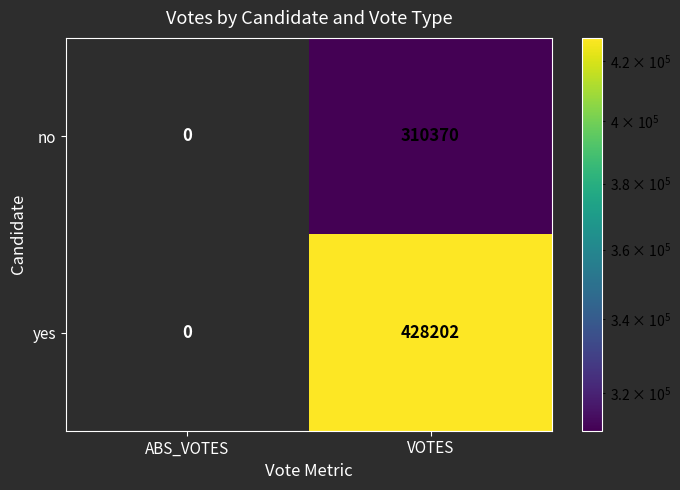

Reading left to right, transcribe all the data shown in this chart.

no: 0	310370
yes: 0	428202